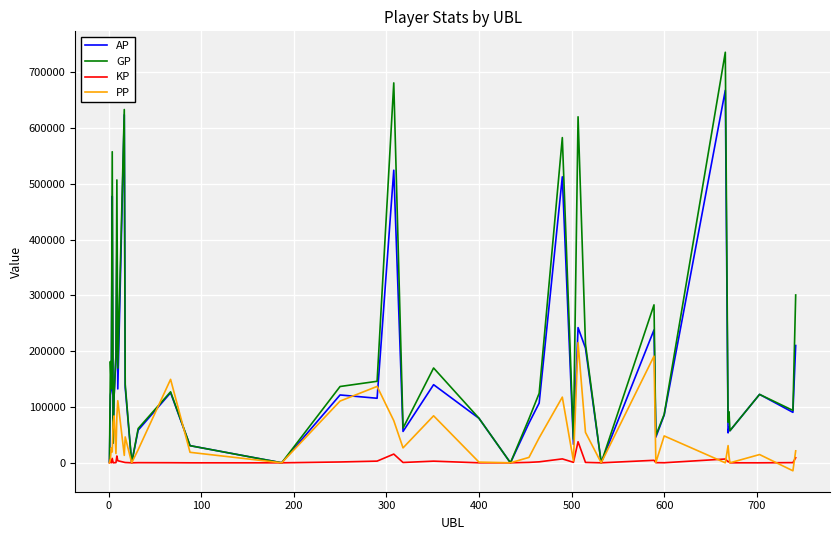

Does the chart have visible grid lines?

Yes